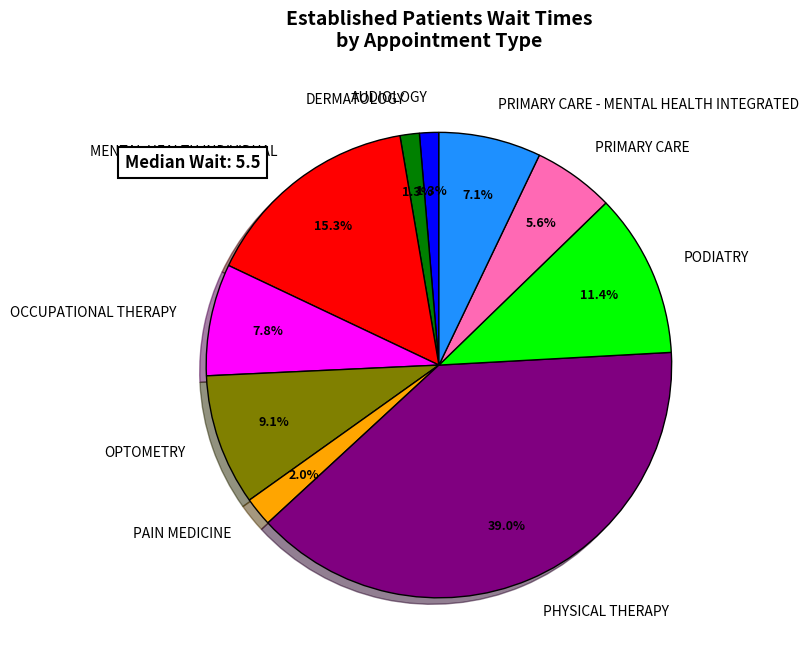

What is the ratio of the value at PHYSICAL THERAPY to the value at MENTAL HEALTH INDIVIDUAL?

2.6